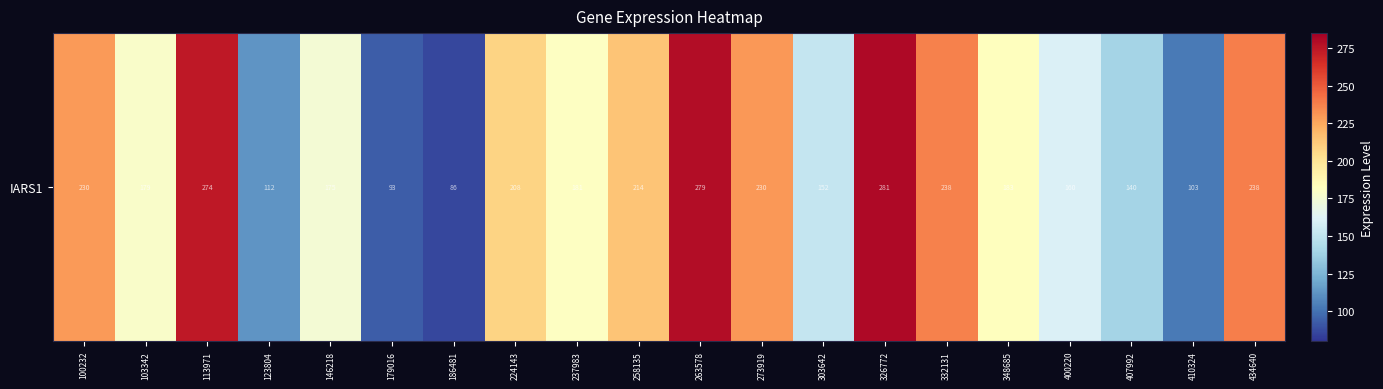

What is the change in value from 123804 to 434640?

+125.5